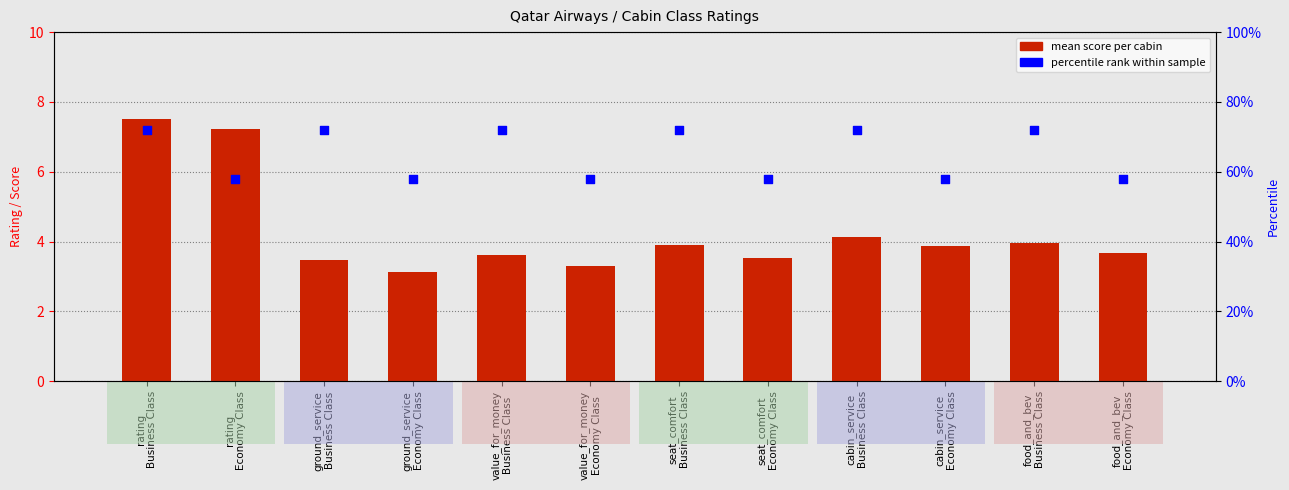

At which category is the sum across all series the highest?

rating
Business Class